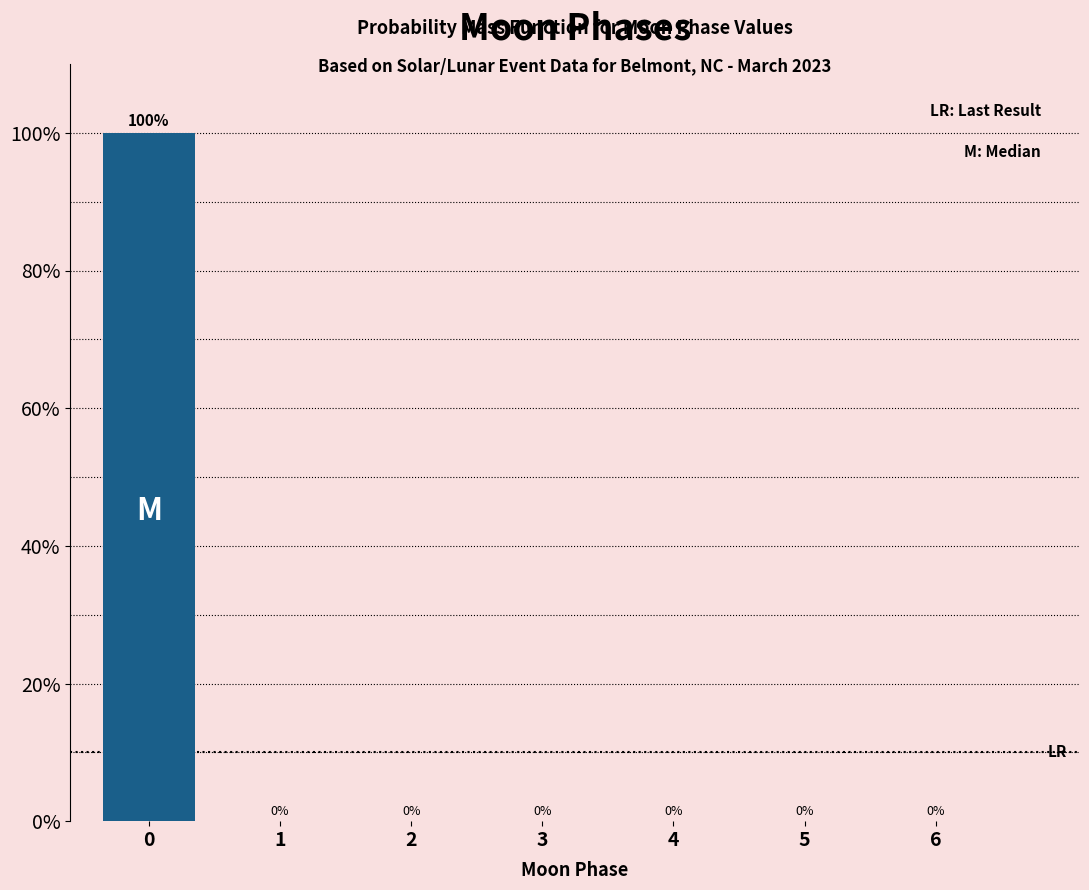

Reading left to right, what are all the values shown in this chart?

0=100	1=0	2=0	3=0	4=0	5=0	6=0